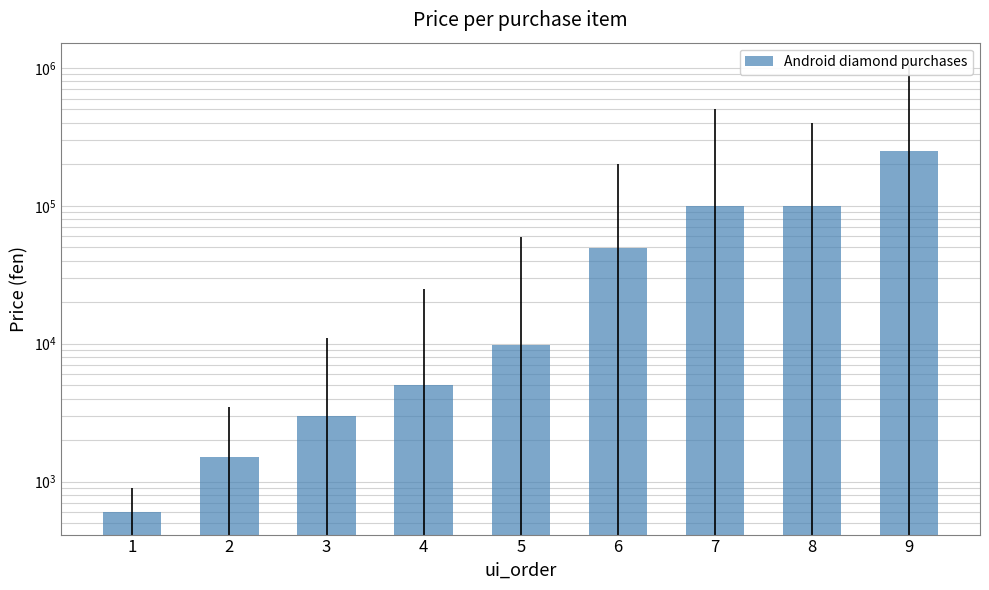

Approximately how many times larger is the value at 2 compared to 1?

2.5